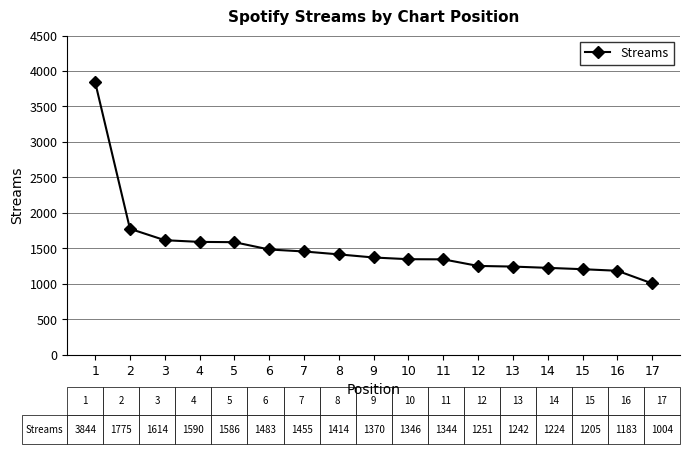

What is the difference between the values at 11 and 6?

139